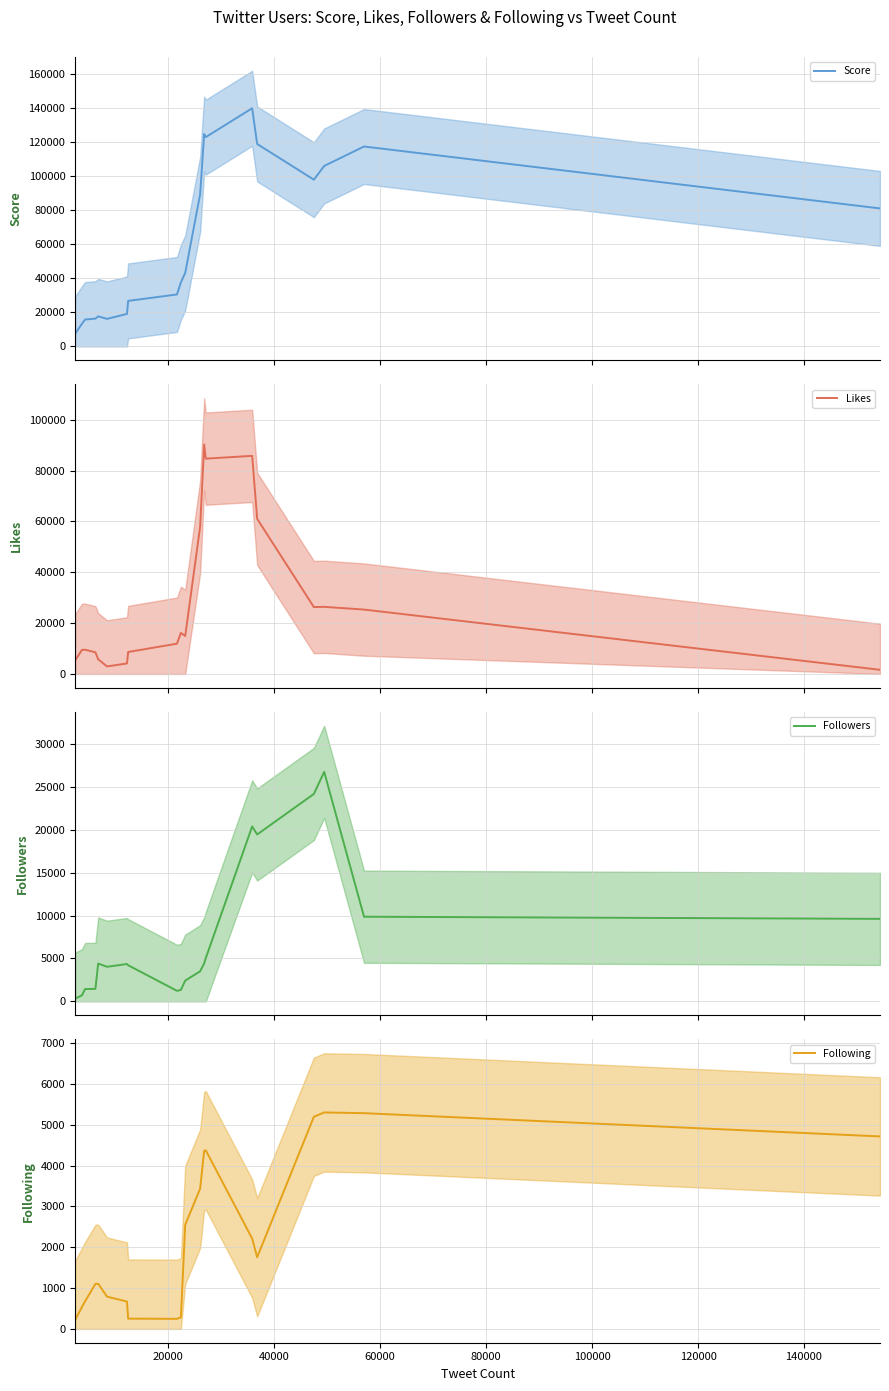

What is the difference between the maximum and second lowest values in the Followers series?

26011.5